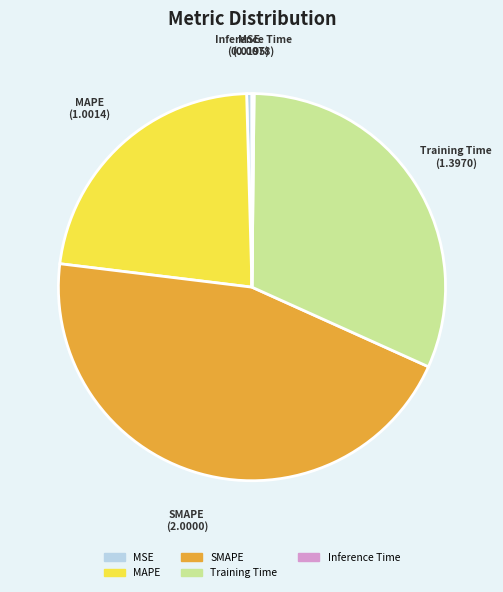

Is there any slice that represents more than half of the pie?

No